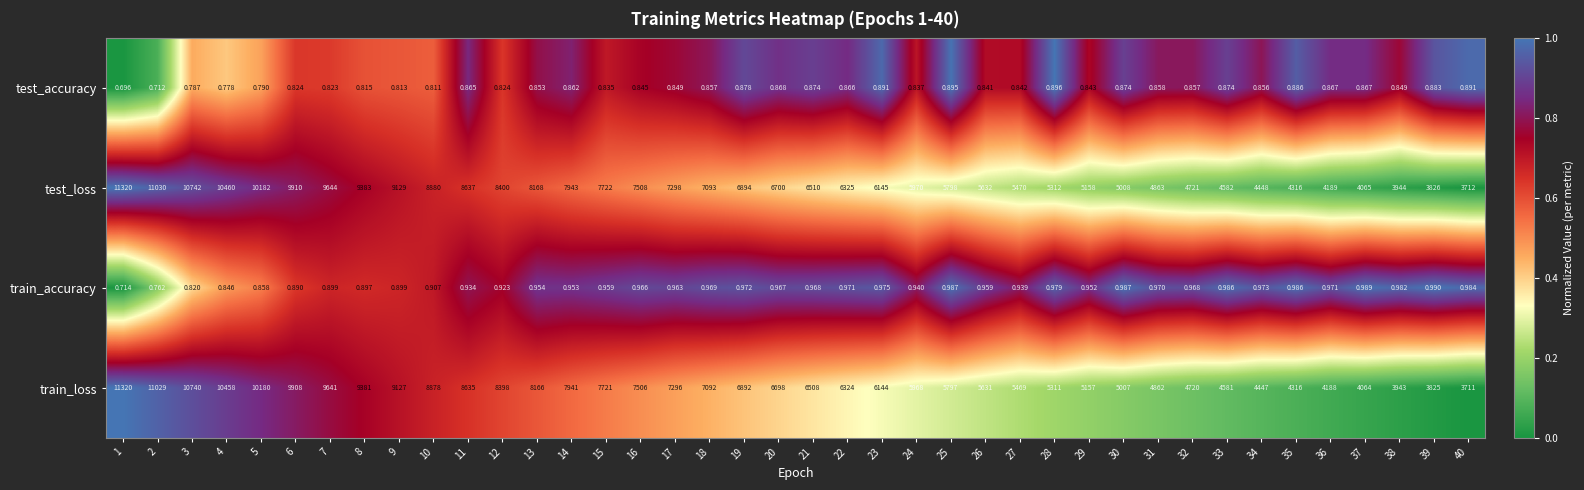

At how many categories does at least one series exceed 0?

40